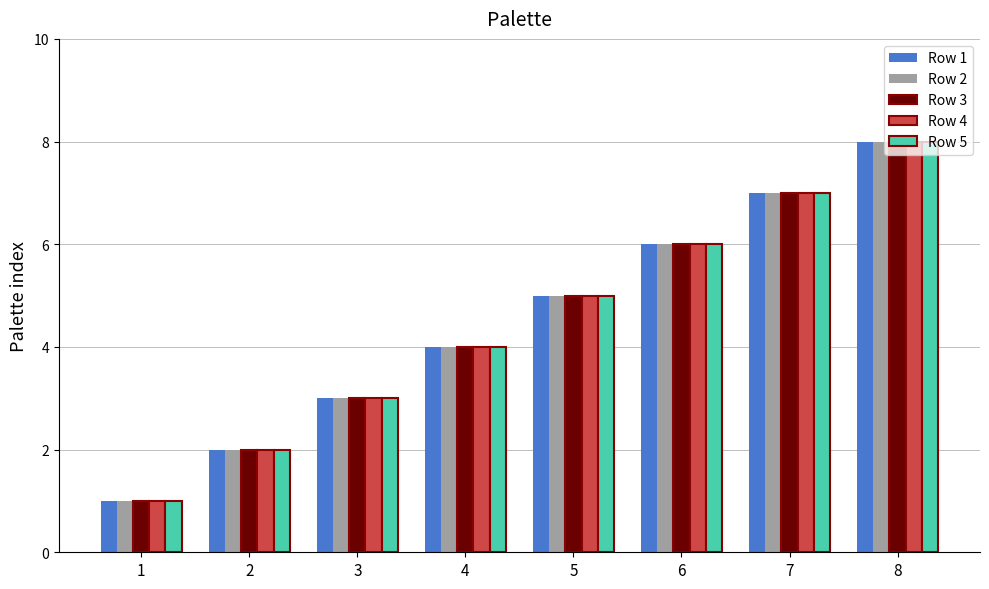

True or false: Row 4 has a value of 0 at 1.

False